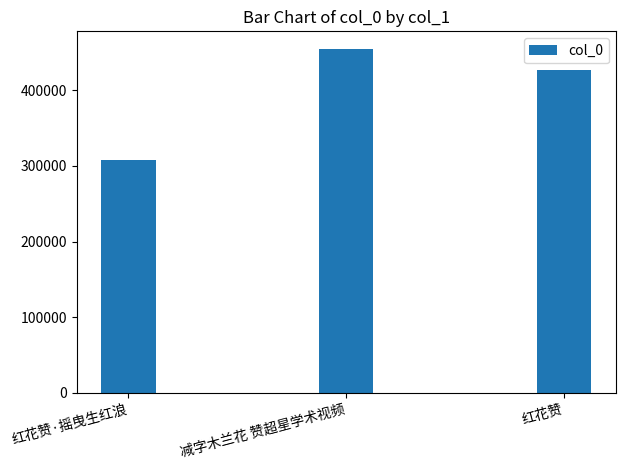

Which label corresponds to the smallest value in the chart?

红花赞·摇曳生红浪